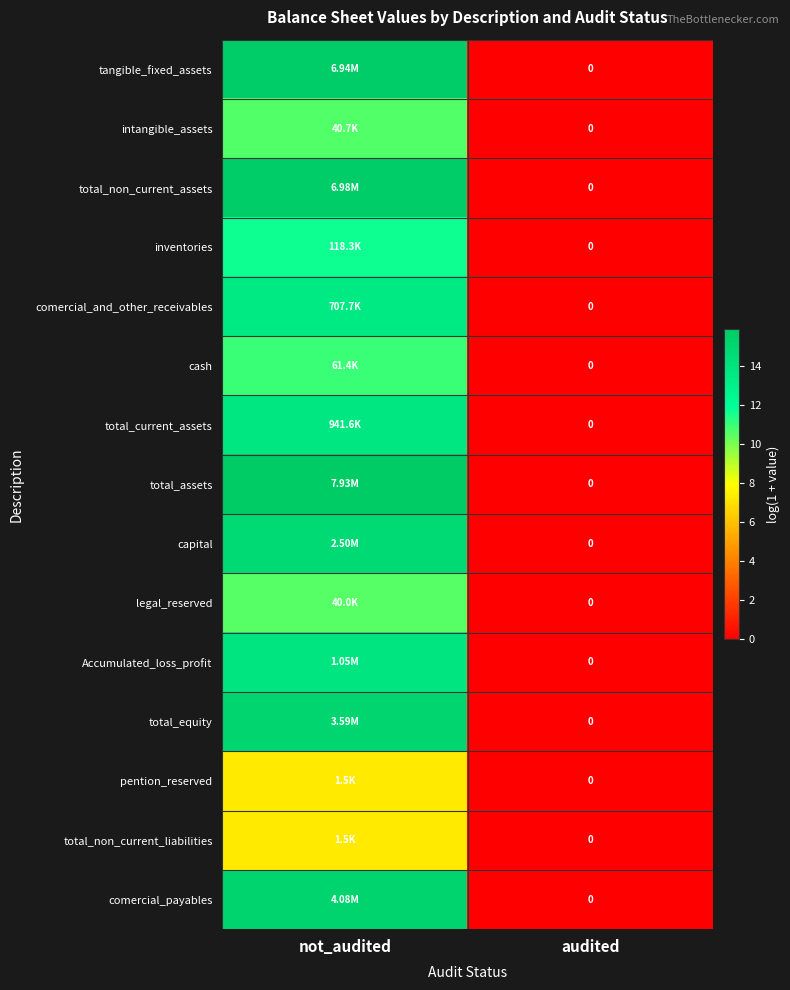

What is the difference between the maximum and minimum values in the legal_reserved series?

10.6